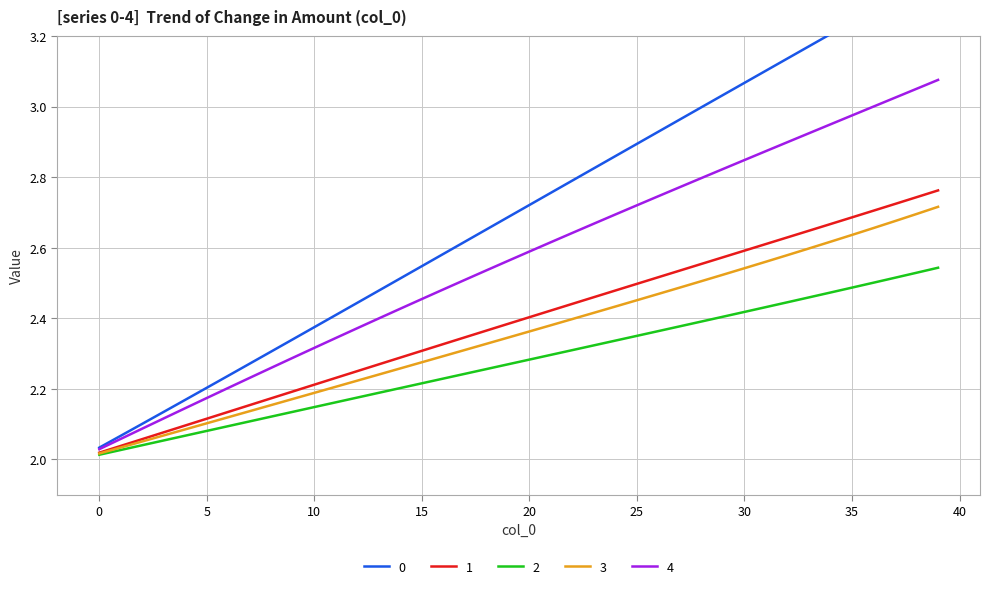

What is the approximate value of 0 at 13?

2.5